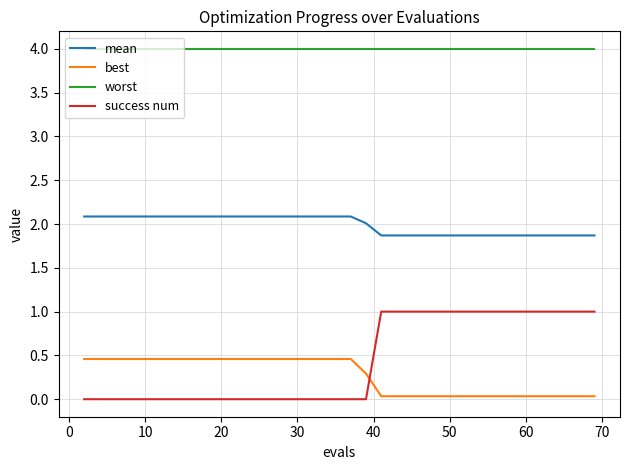

List the series in order of their peak value, highest first.

worst, mean, success num, best